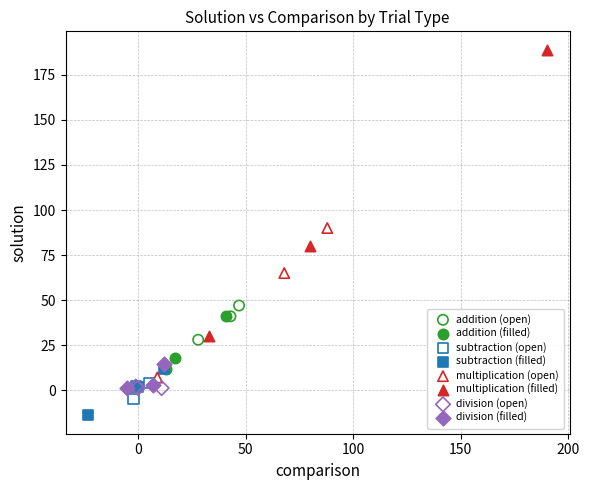

Which series contains the lowest Y value?

subtraction (filled)